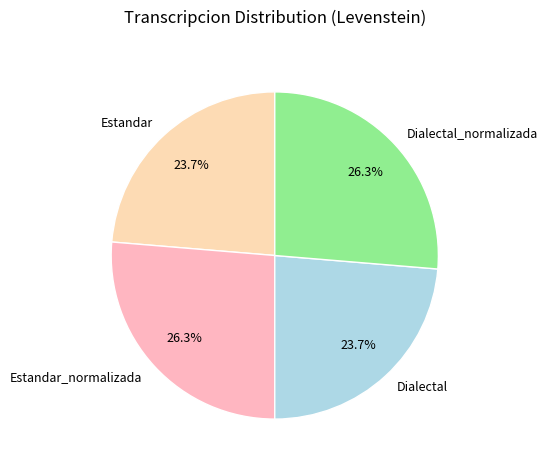

Does any single category account for the majority?

No